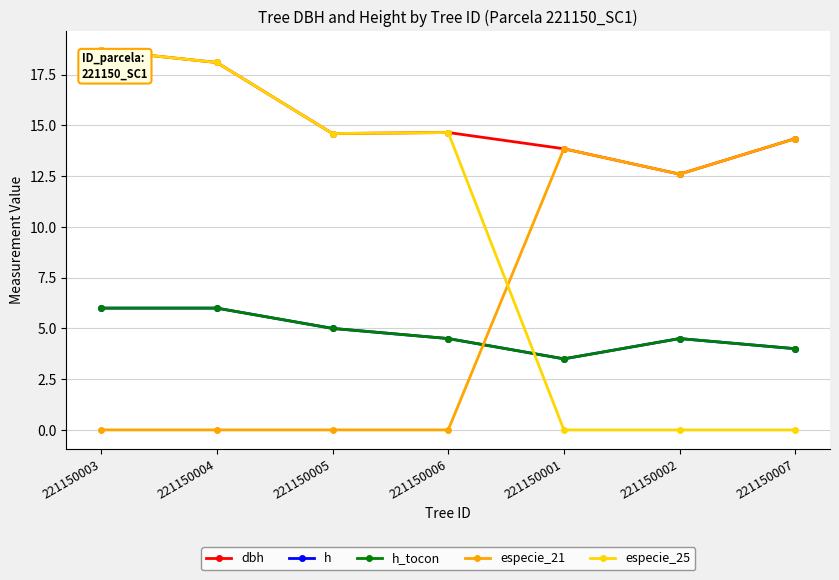

True or false: especie_21 has a value of 23.6 at 221150001.

False